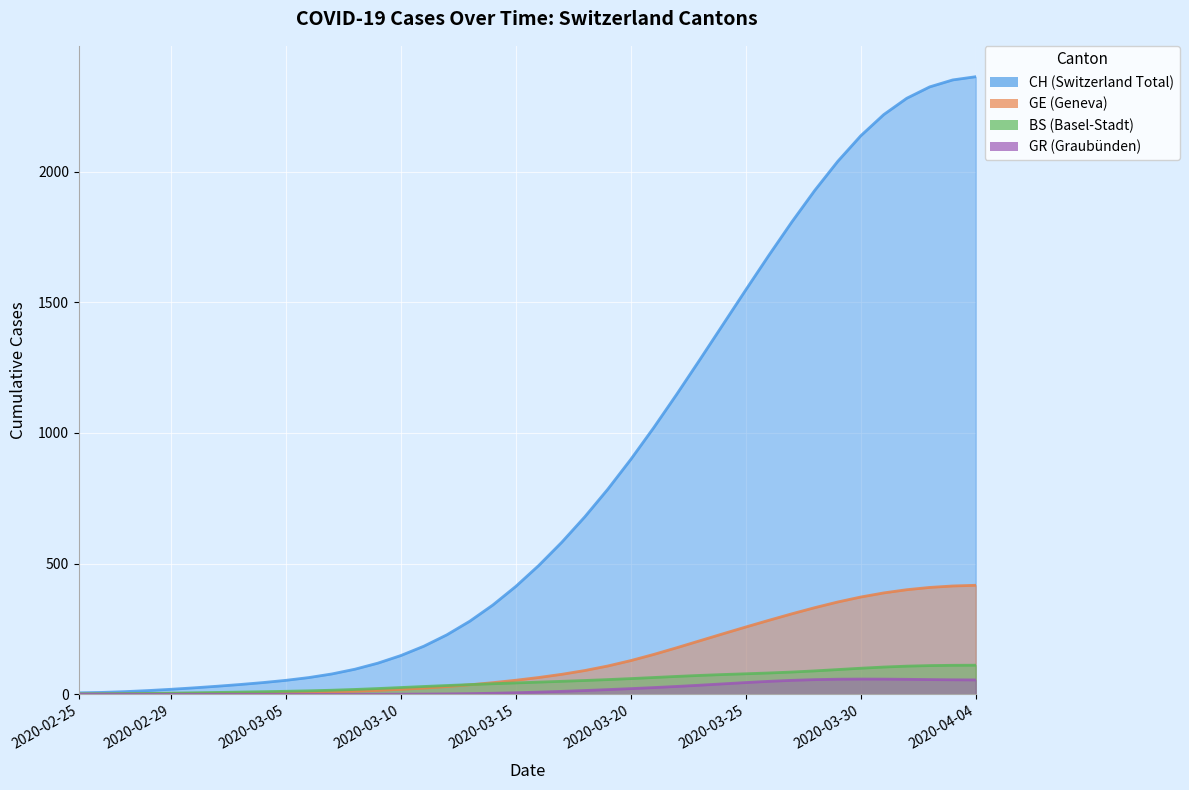

True or false: CH and GE intersect in this chart.

False